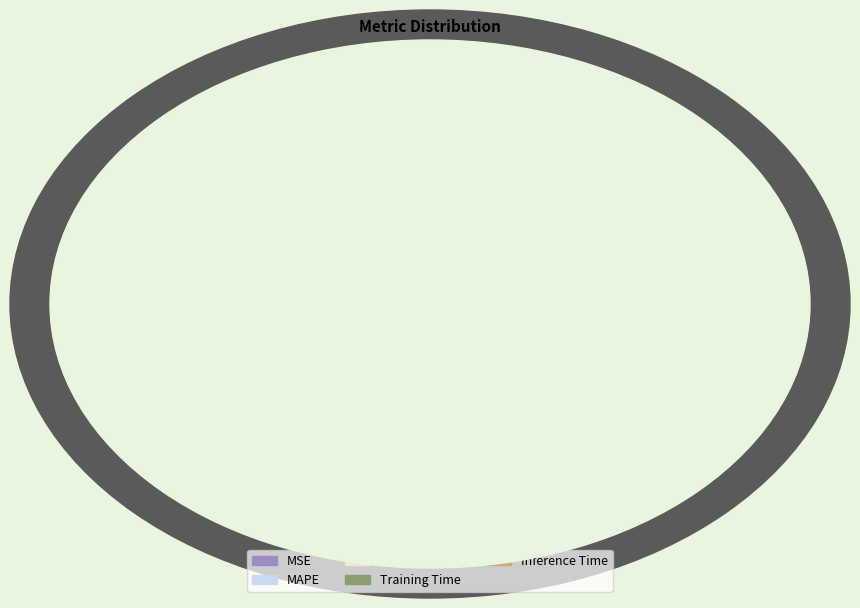

True or false: Training Time accounts for 31% of the total.

True